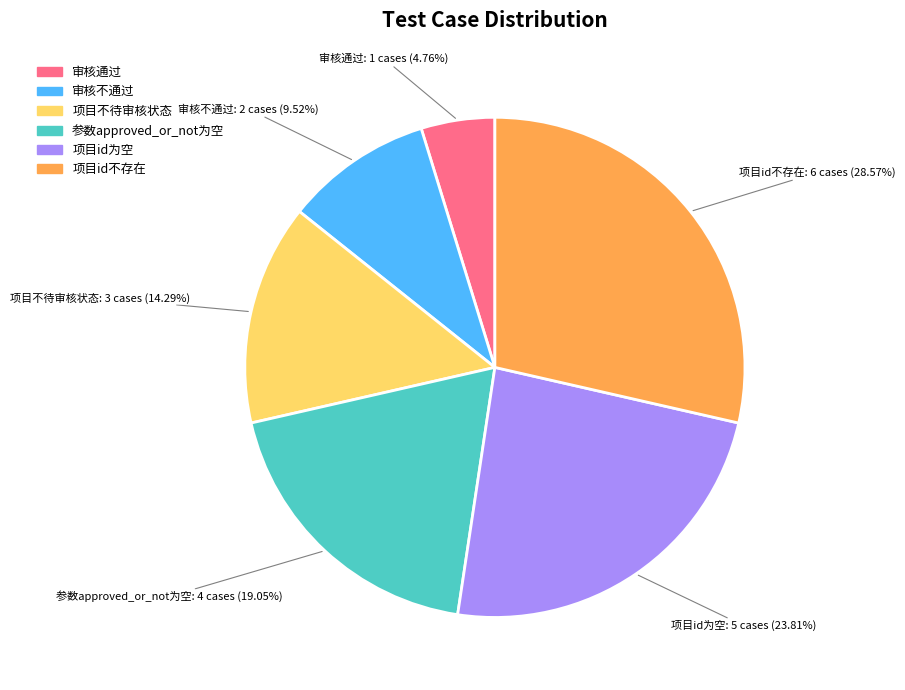

To the nearest percent, what percentage of the pie is 审核通过?

5%